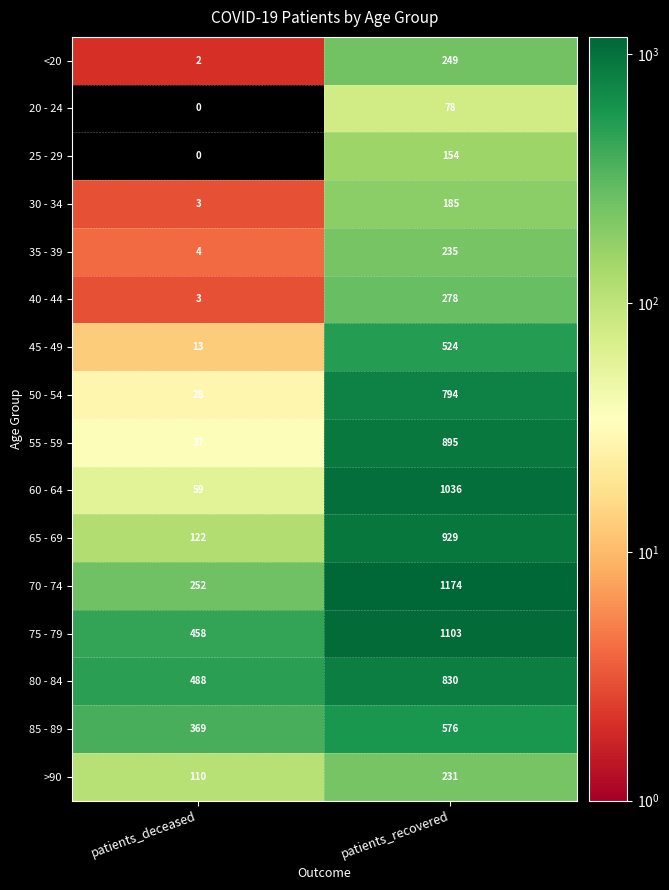

Which series has the widest spread of values?

60 - 64